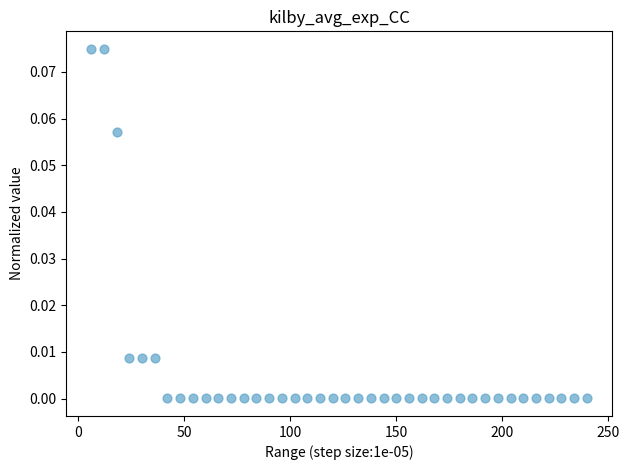

What is the range of X values (max minus min)?

234.0